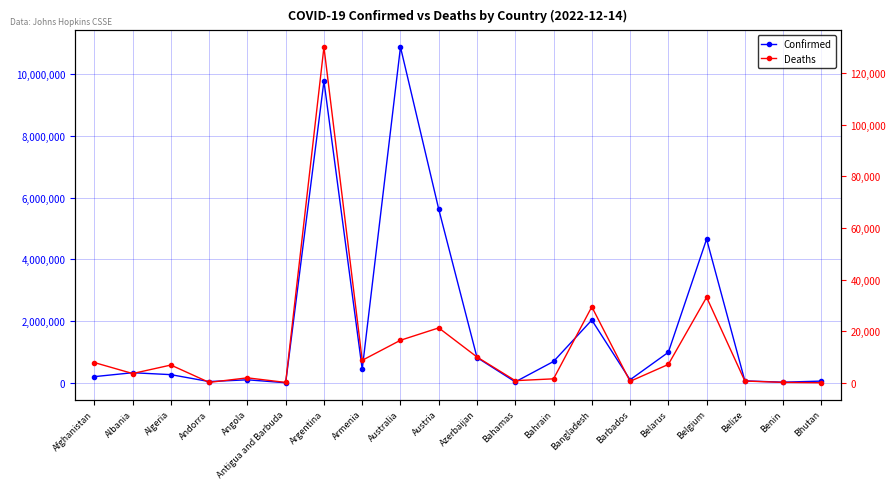

What are all the series names shown in the legend?

Confirmed, Deaths